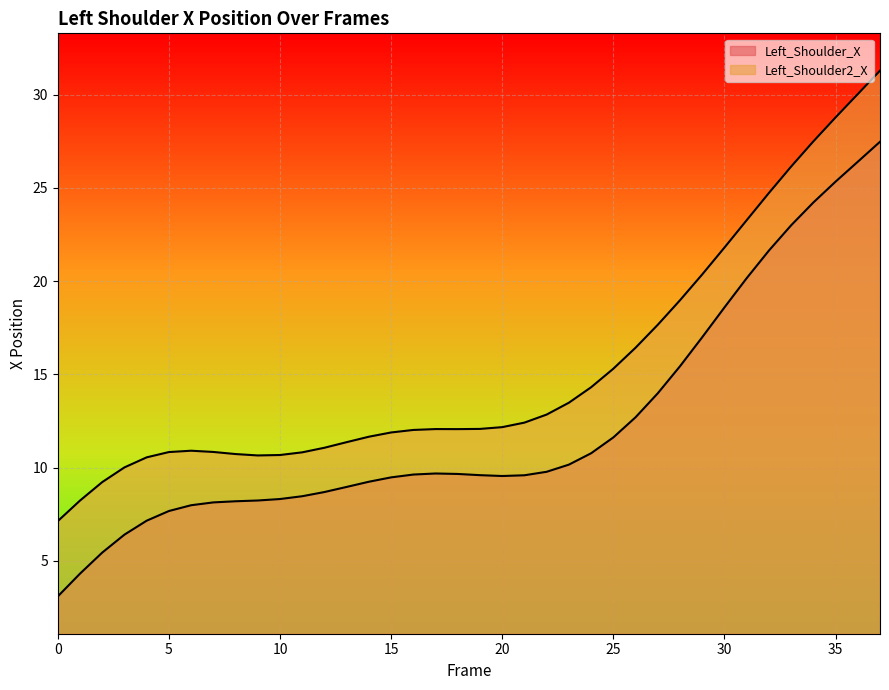

Which series has the largest range (max minus min)?

Left_Shoulder_X